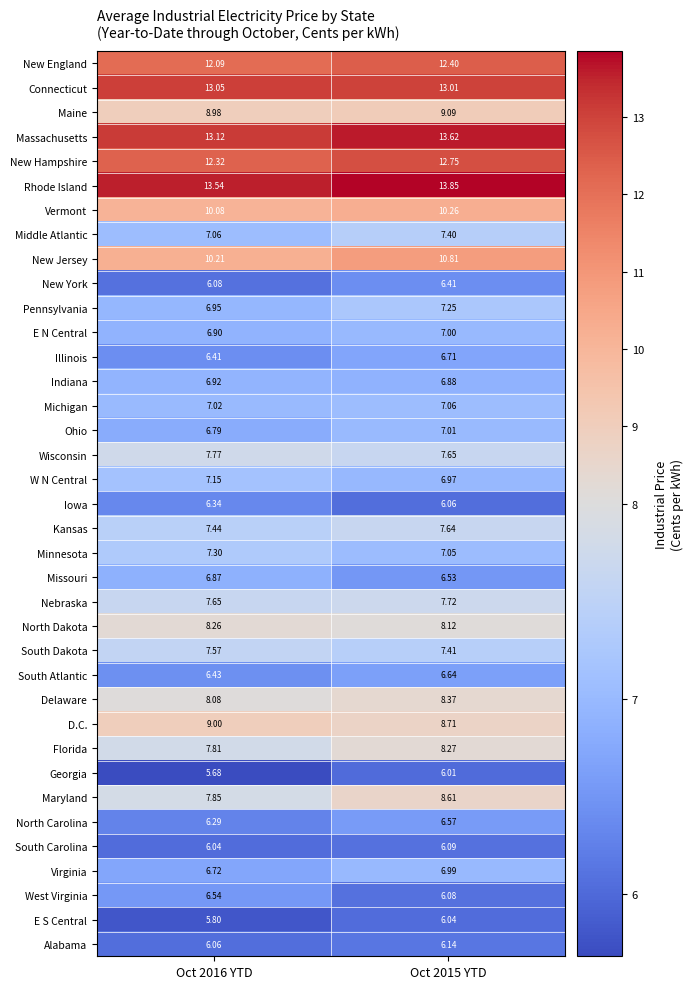

List the series in order of their peak value, highest first.

Rhode Island, Massachusetts, Connecticut, New Hampshire, New England, New Jersey, Vermont, Maine, D.C., Maryland, Delaware, Florida, North Dakota, Wisconsin, Nebraska, Kansas, South Dakota, Middle Atlantic, Minnesota, Pennsylvania, W N Central, Michigan, Ohio, E N Central, Virginia, Indiana, Missouri, Illinois, South Atlantic, North Carolina, West Virginia, New York, Iowa, Alabama, South Carolina, E S Central, Georgia